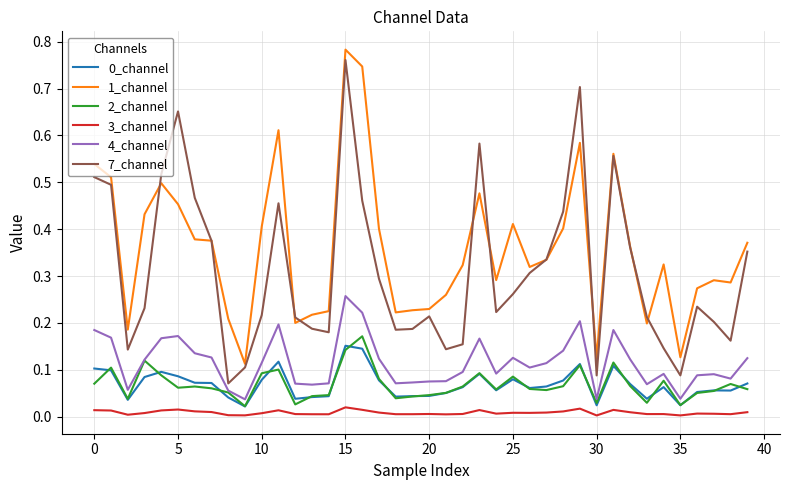

True or false: 3_channel and 7_channel cross at least once.

False